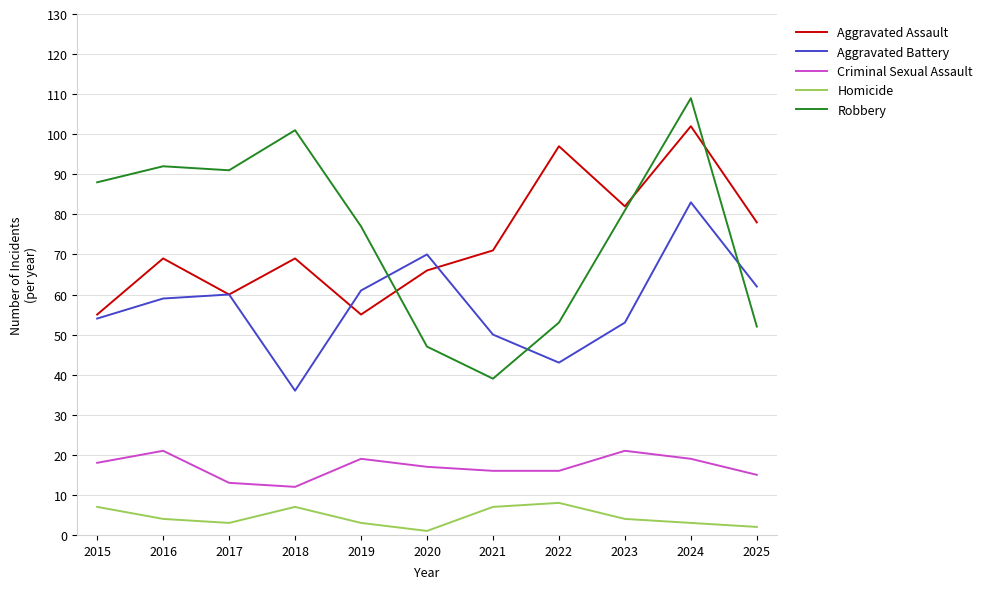

Reading left to right, transcribe all the data shown in this chart.

Aggravated Assault: 2015=55	2016=69	2017=60	2018=69	2019=55	2020=66	2021=71	2022=97	2023=82	2024=102	2025=78
Aggravated Battery: 2015=54	2016=59	2017=60	2018=36	2019=61	2020=70	2021=50	2022=43	2023=53	2024=83	2025=62
Criminal Sexual Assault: 2015=18	2016=21	2017=13	2018=12	2019=19	2020=17	2021=16	2022=16	2023=21	2024=19	2025=15
Homicide: 2015=7	2016=4	2017=3	2018=7	2019=3	2020=1	2021=7	2022=8	2023=4	2024=3	2025=2
Robbery: 2015=88	2016=92	2017=91	2018=101	2019=77	2020=47	2021=39	2022=53	2023=81	2024=109	2025=52